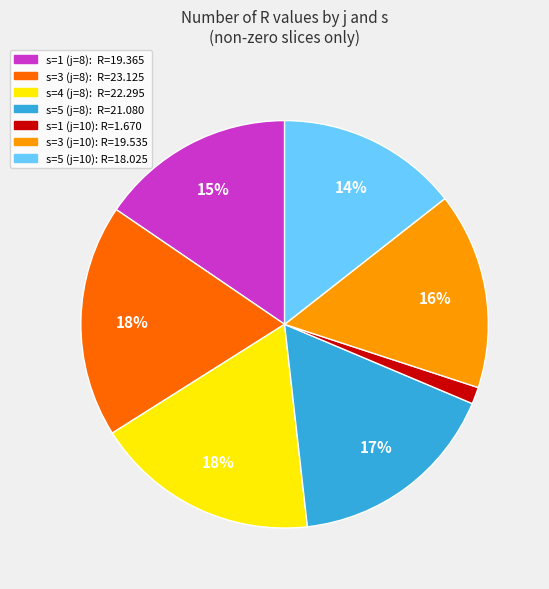

How many slices are in this pie chart?

7